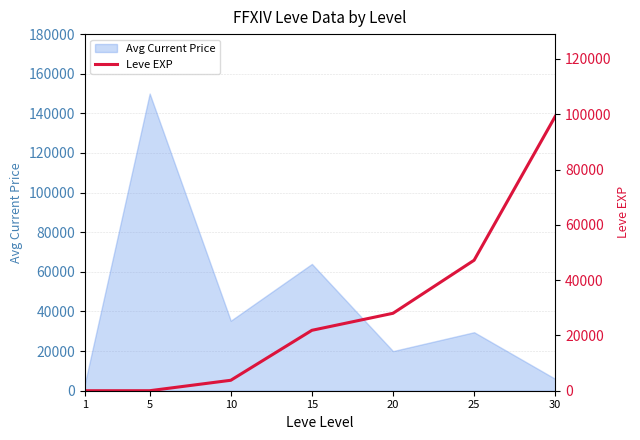

The chart shows a value of 99220 at 30. True or false?

True